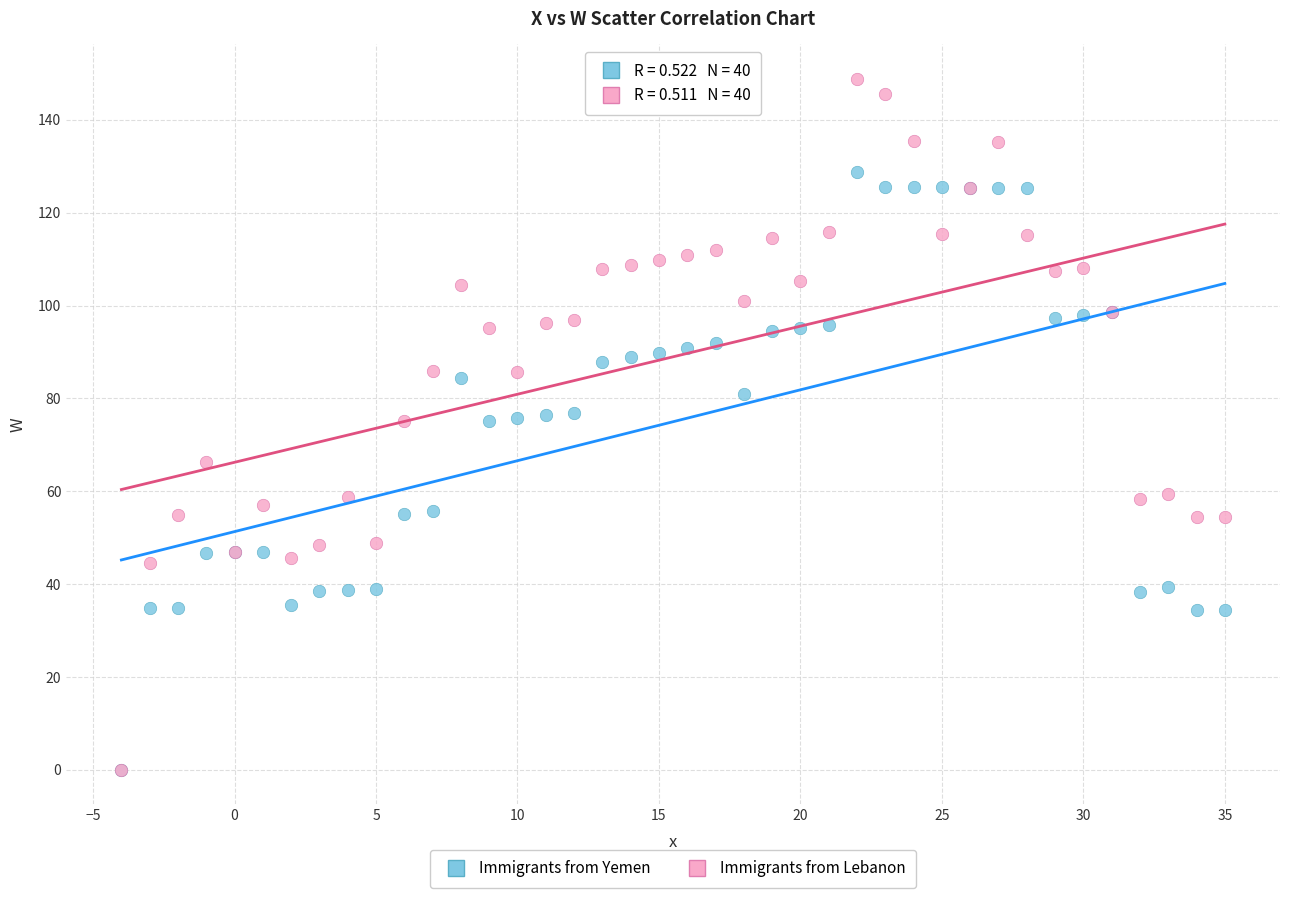

In the Immigrants from Yemen series, what Y value is closest to 64?

55.8